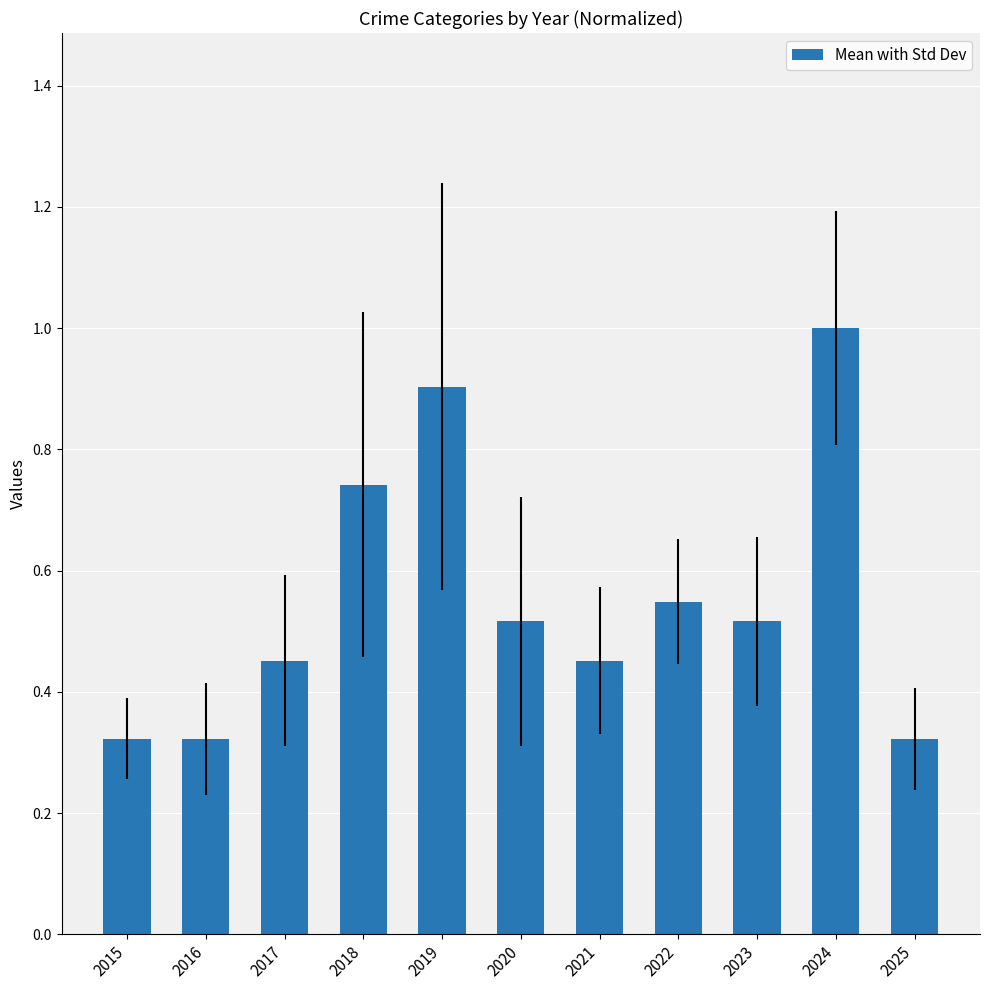

What is the average value?

0.6